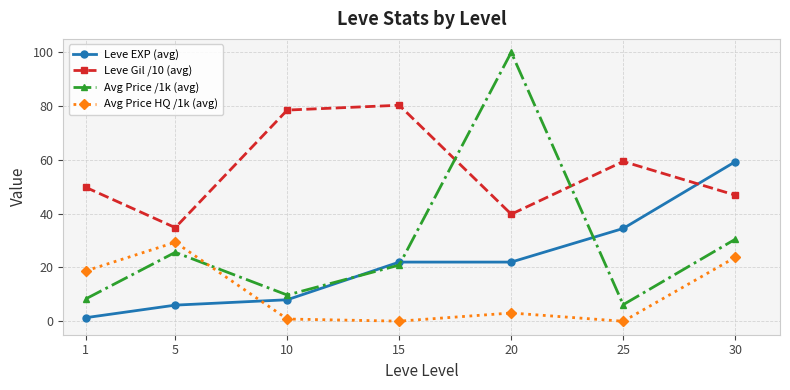

List the series in order of their overall mean, lowest first.

Avg Price HQ /1k (avg), Leve EXP (avg), Avg Price /1k (avg), Leve Gil /10 (avg)